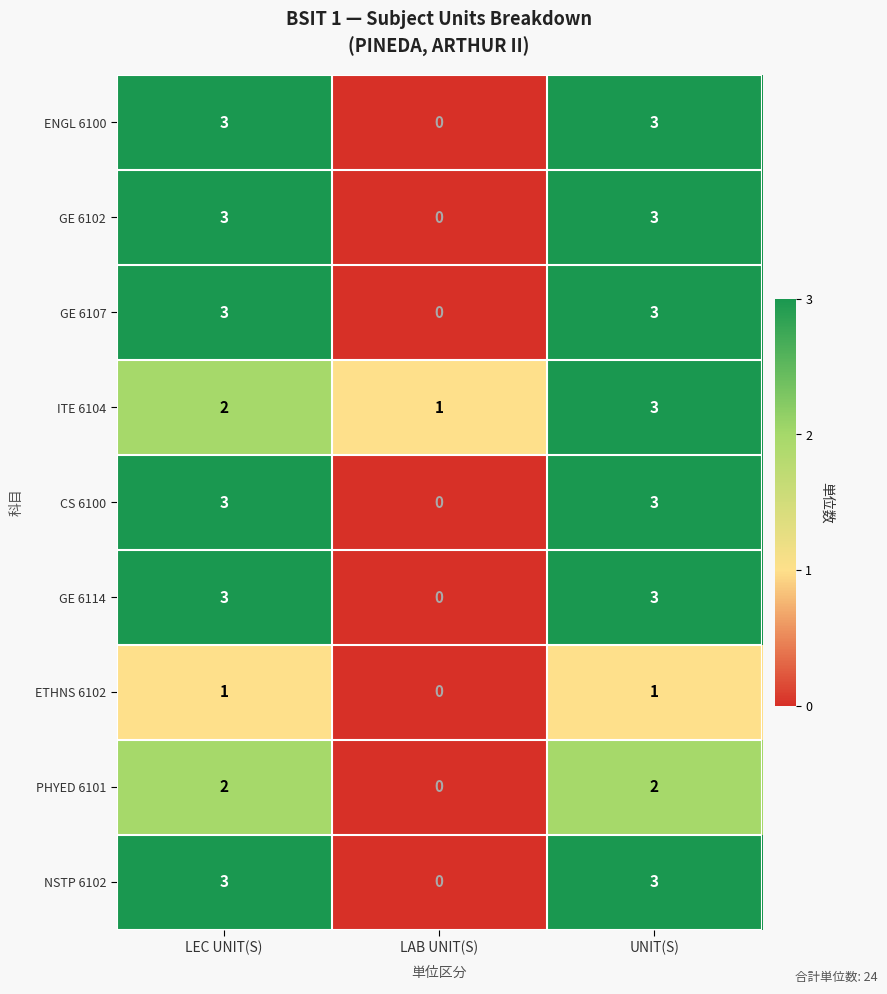

The value of ETHNS 6102 at UNIT(S) is 1. True or false?

True